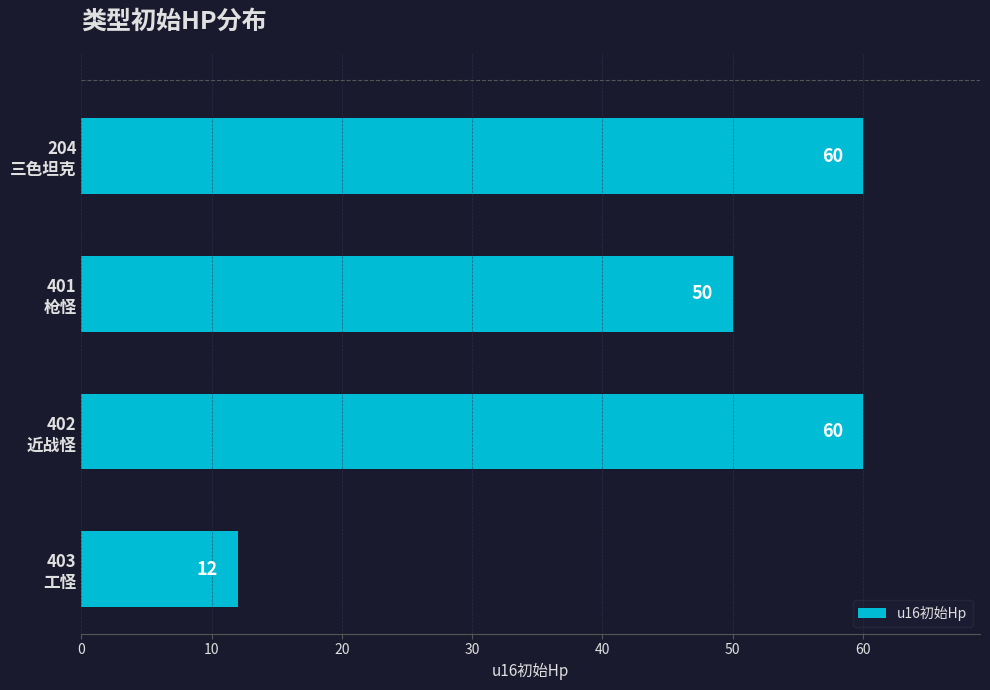

Count the values in the range 50 to 60.

3